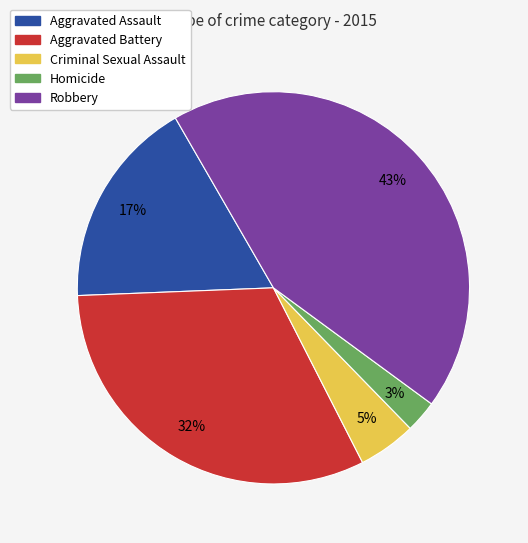

Which has a higher value, Homicide or Aggravated Assault?

Aggravated Assault